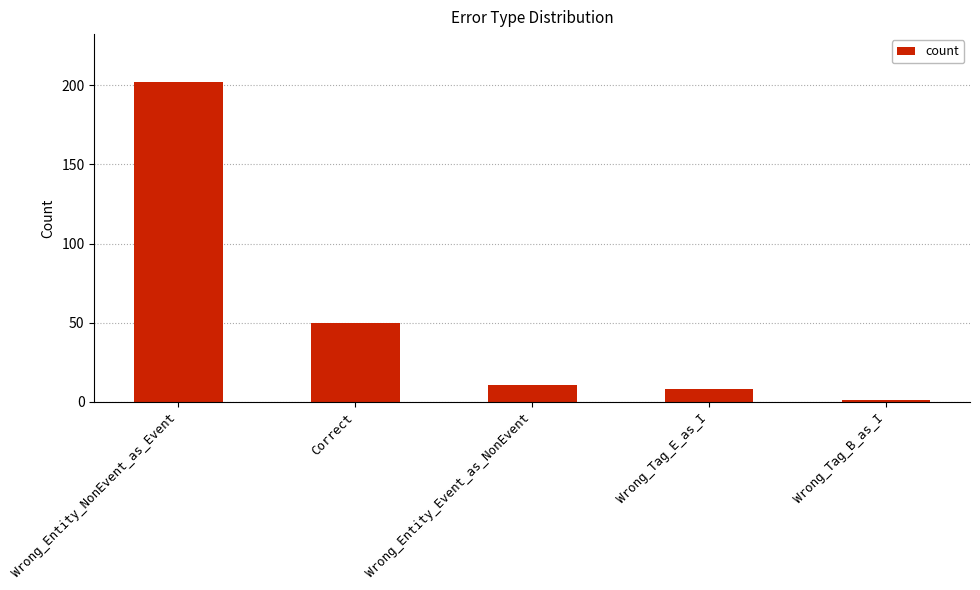

What is the minimum value shown in the chart?

1